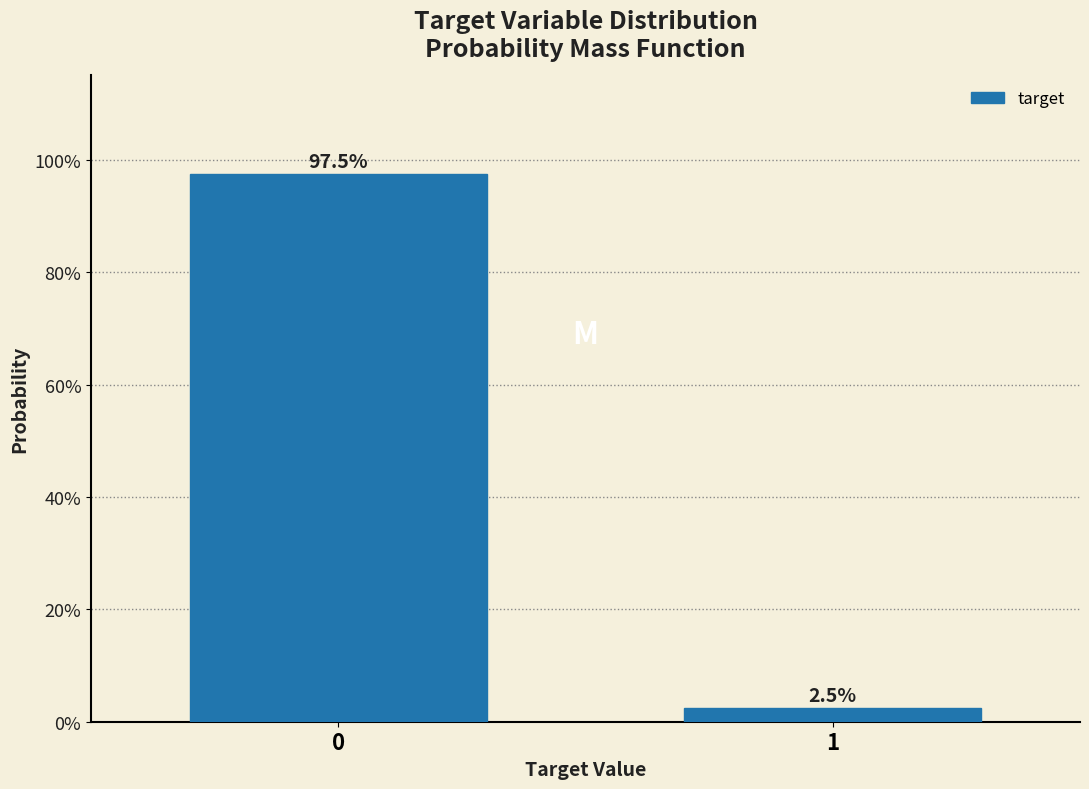

Reading left to right, transcribe all the data shown in this chart.

97.5	2.5